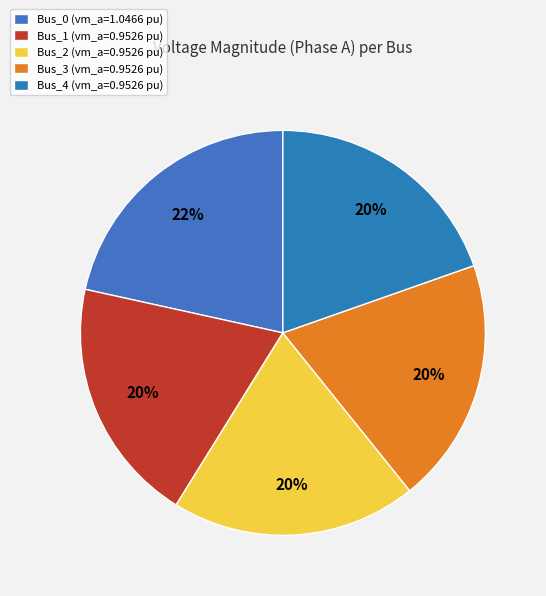

Which category has the smallest portion of the pie?

Bus_3